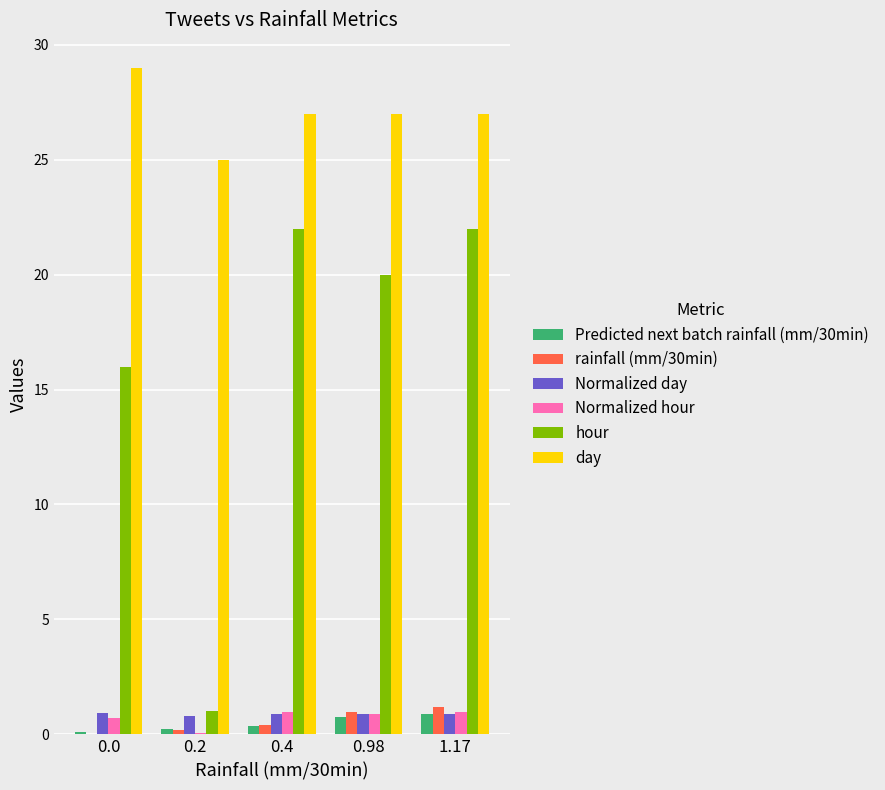

Between 0.0 and 0.4, which series saw the biggest shift?

hour